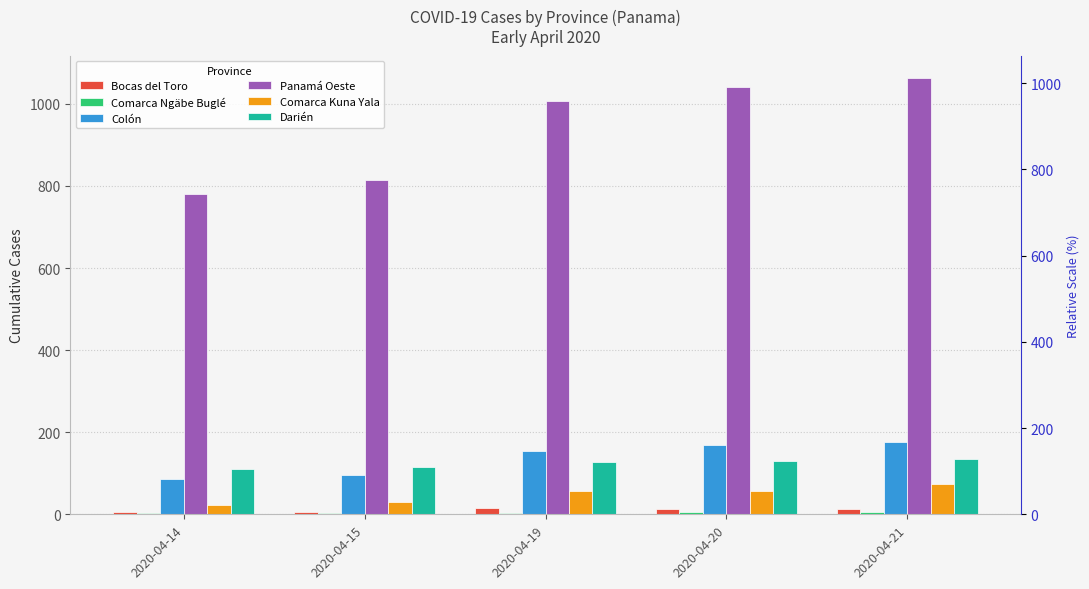

How many bars are there in total?

30